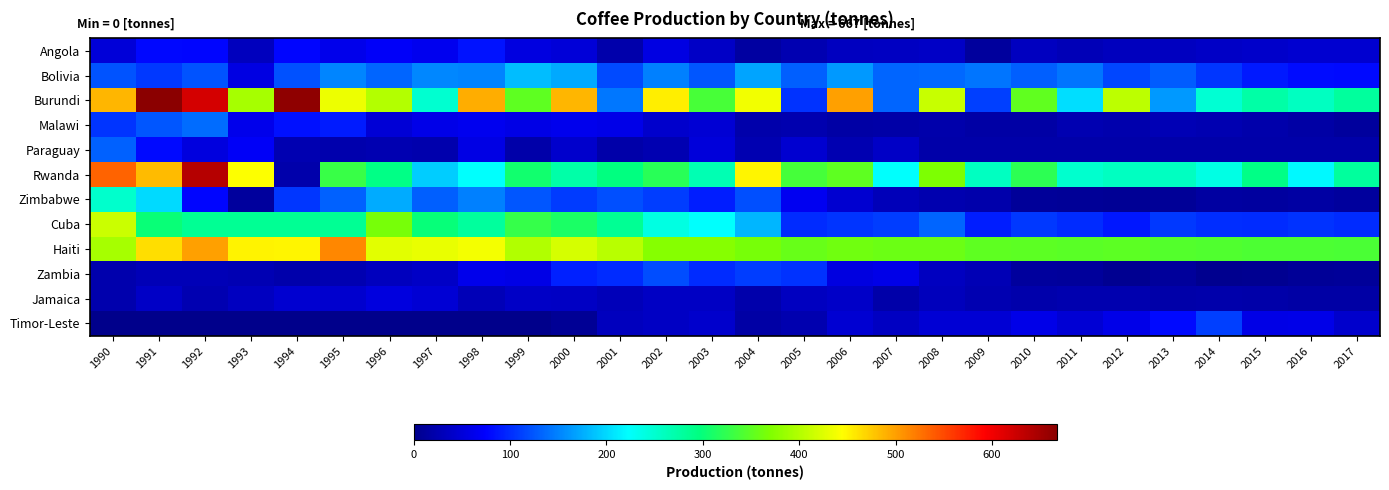

Between 2012 and 2014, which series saw the biggest shift?

Burundi